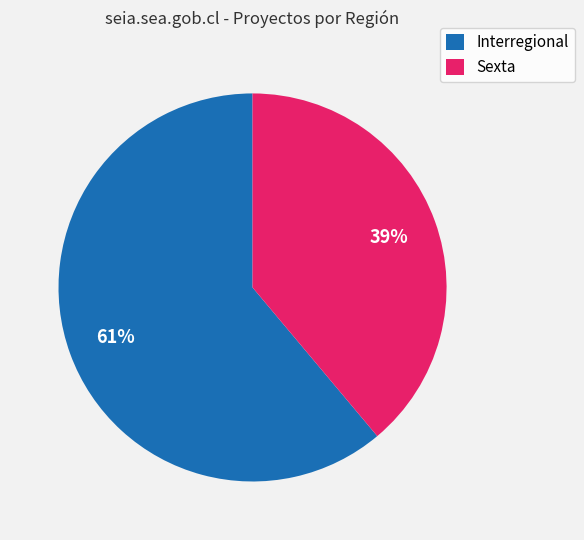

Which category has the smallest portion of the pie?

Sexta